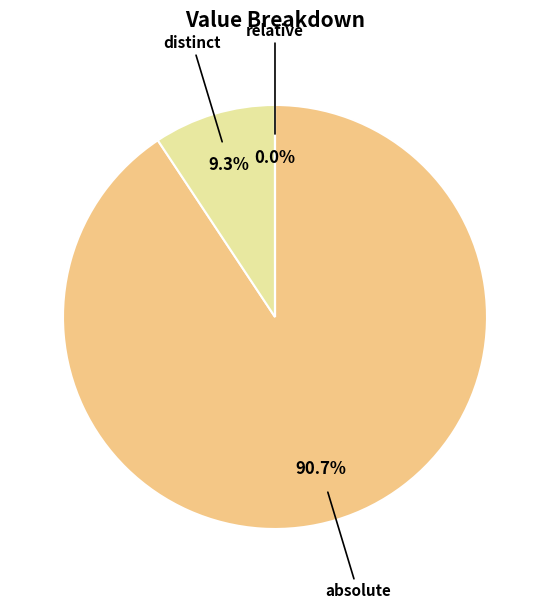

Do distinct and absolute together represent more than half of the pie?

Yes